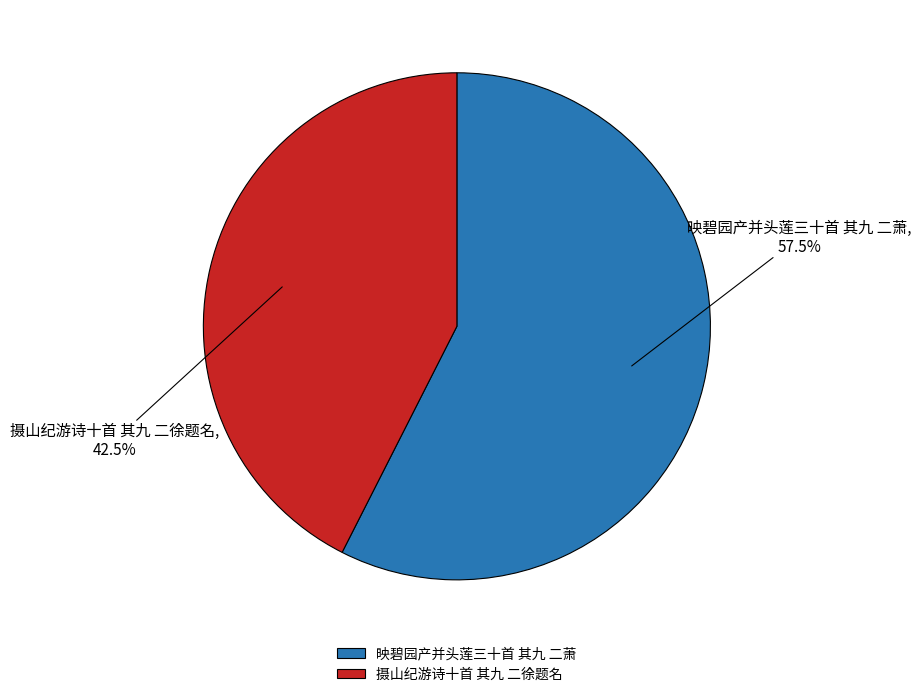

The 映碧园产并头莲三十首 其九 二萧 slice represents 50% of the pie. True or false?

False